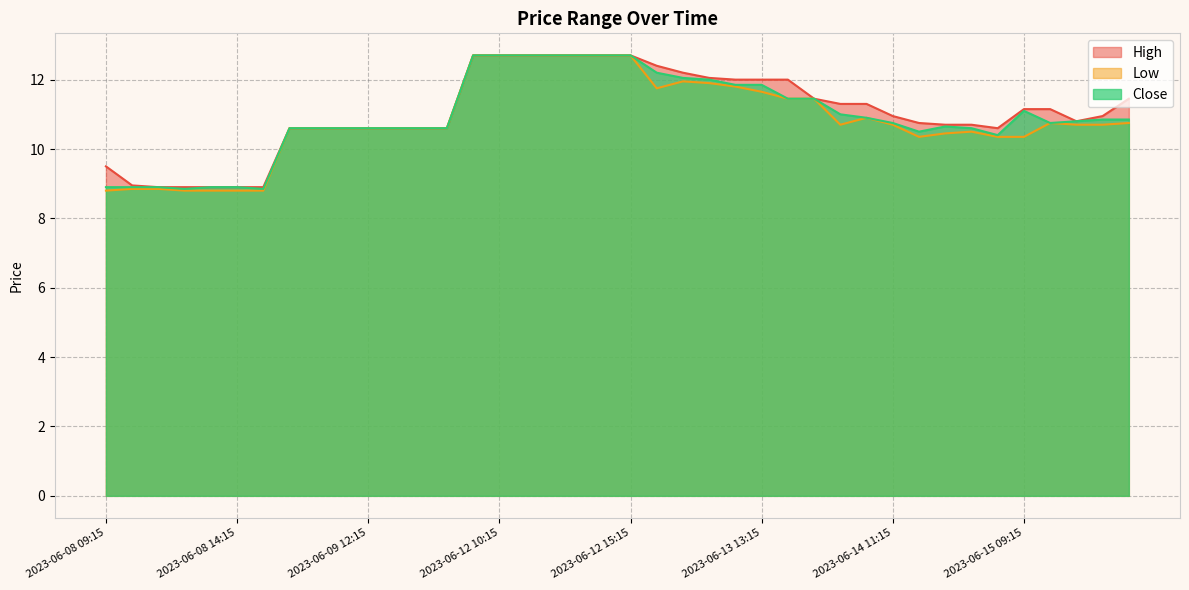

What are all the series names shown in the legend?

High, Low, Close